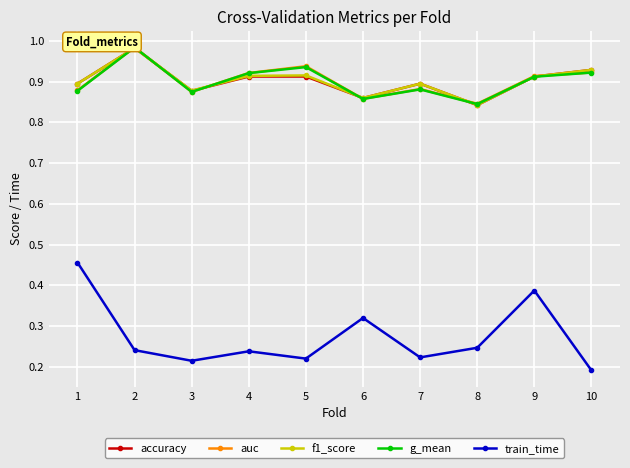

True or false: train_time and g_mean intersect in this chart.

False